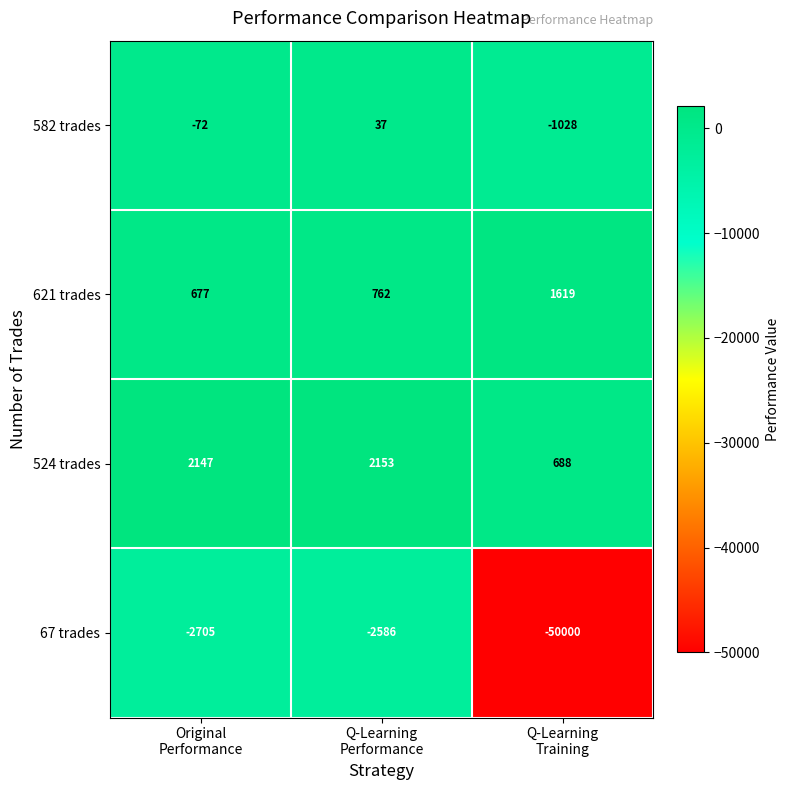

Reading right to left, what are all the values shown in this chart?

582 trades: -1028	37	-72
621 trades: 1619	762	677
524 trades: 688	2153	2147
67 trades: -50000	-2586	-2705